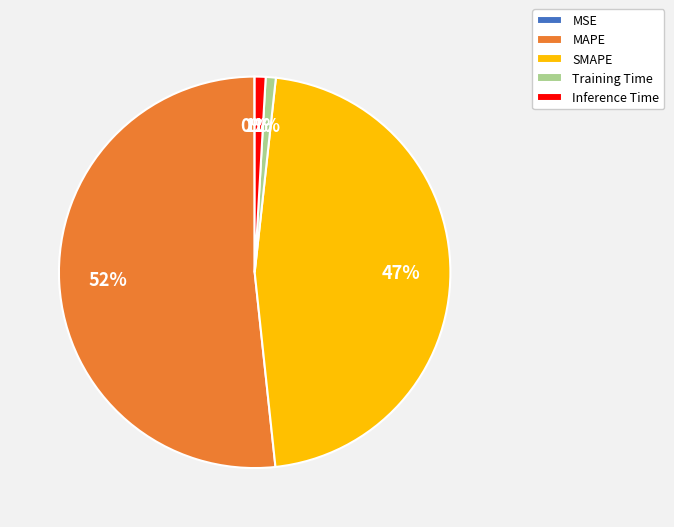

Does SMAPE account for over 50% of the chart?

No